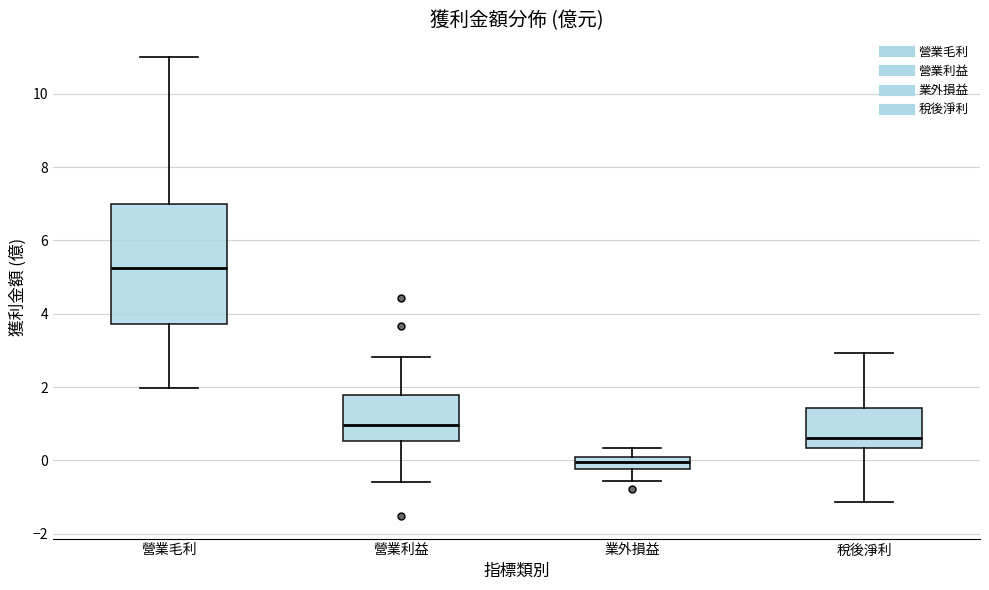

Reading left to right, read every box against the y-axis: the position of its median line, the range the box covers, and the ends of its whiskers. The values are not printed on the chart, so give them approximately, as read against the axis.

營業毛利: median 5.2, box 3.8 to 7.0, whiskers 2.0 to 11.0
營業利益: median 1.0, box 0.6 to 1.8, whiskers -0.6 to 2.8
業外損益: median 0.0, box -0.2 to 0.2, whiskers -0.6 to 0.4
稅後淨利: median 0.6, box 0.4 to 1.4, whiskers -1.2 to 3.0